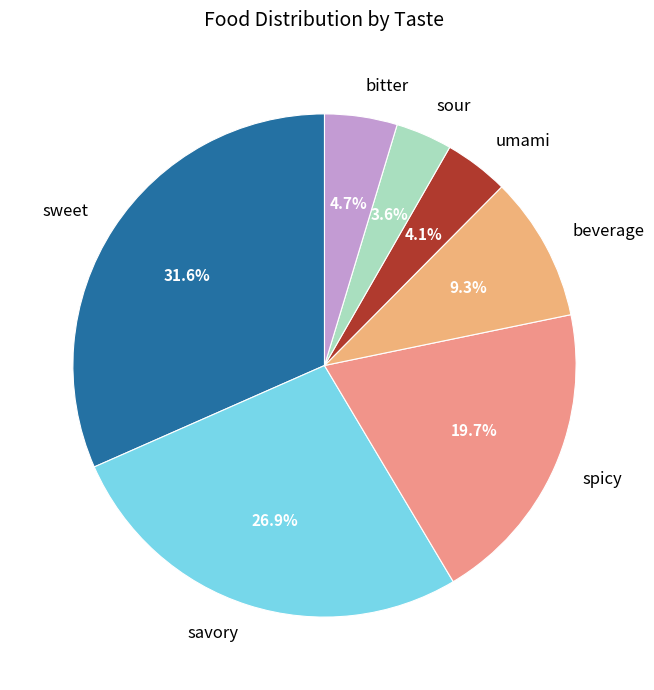

Rank the categories by value from lowest to highest.

sour, umami, bitter, beverage, spicy, savory, sweet